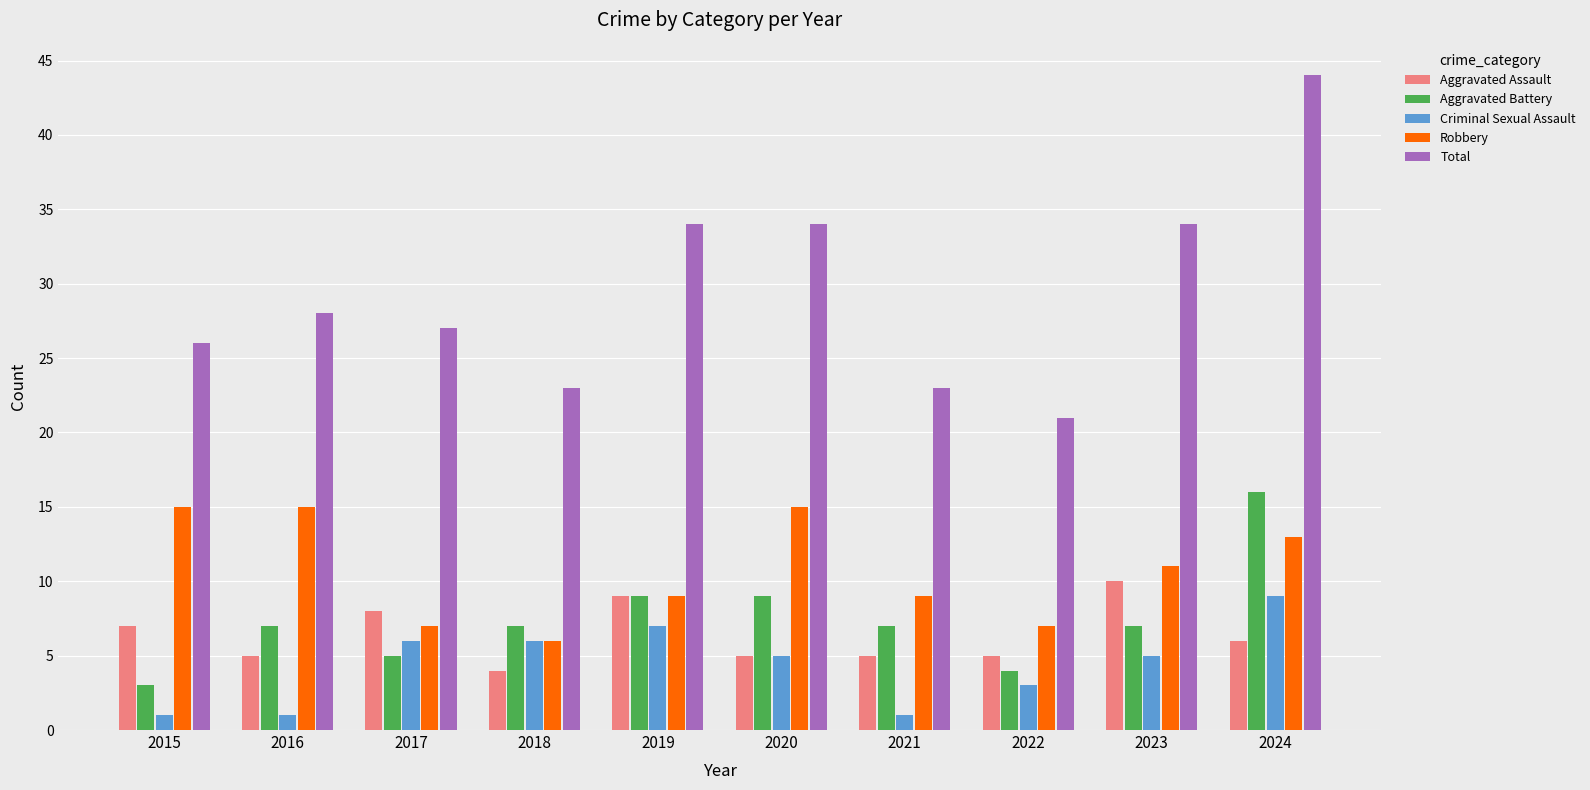

What are all the series names shown in the legend?

Aggravated Assault, Aggravated Battery, Criminal Sexual Assault, Robbery, Total